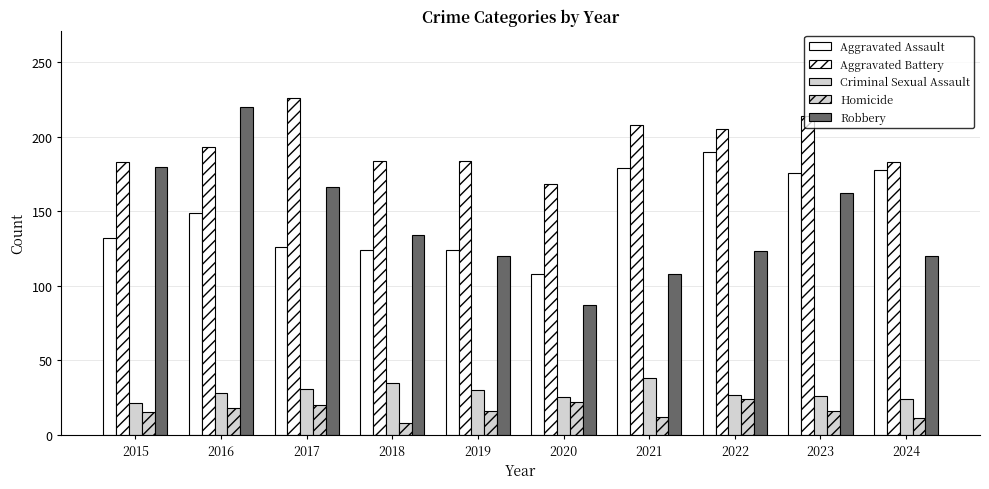

How many bars are there in total?

50